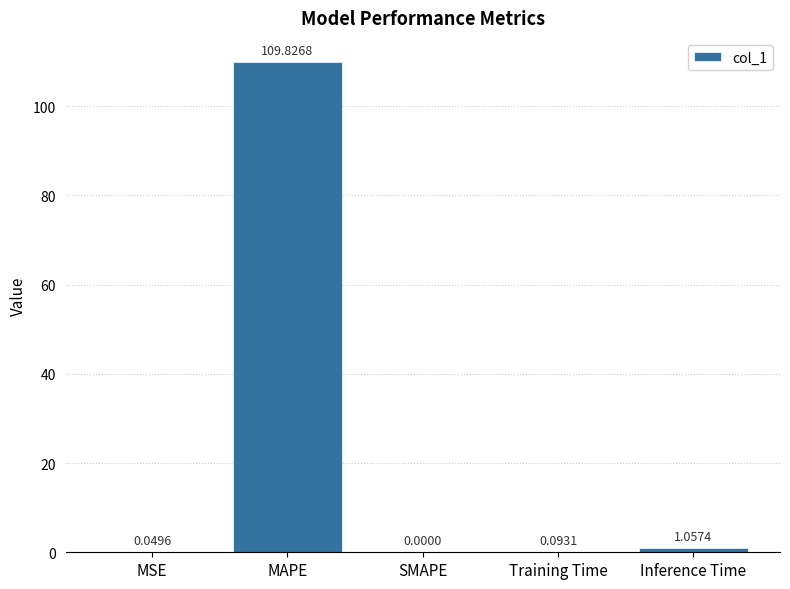

Are the bars horizontal?

No